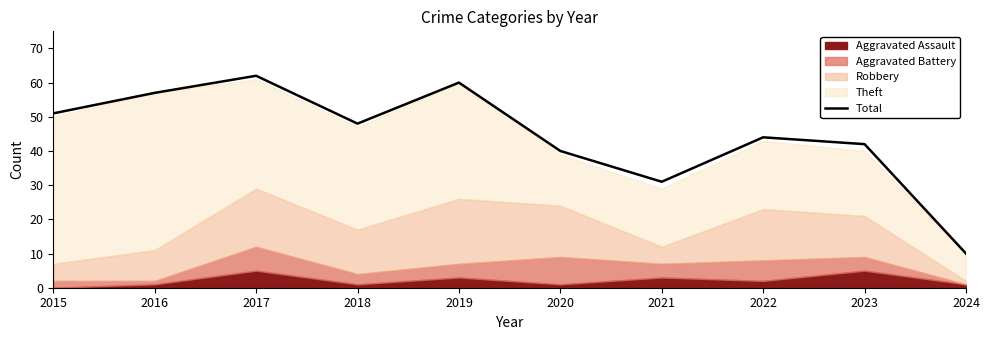

How many points are lower than both their immediate neighbors (excluding endpoints)?

2